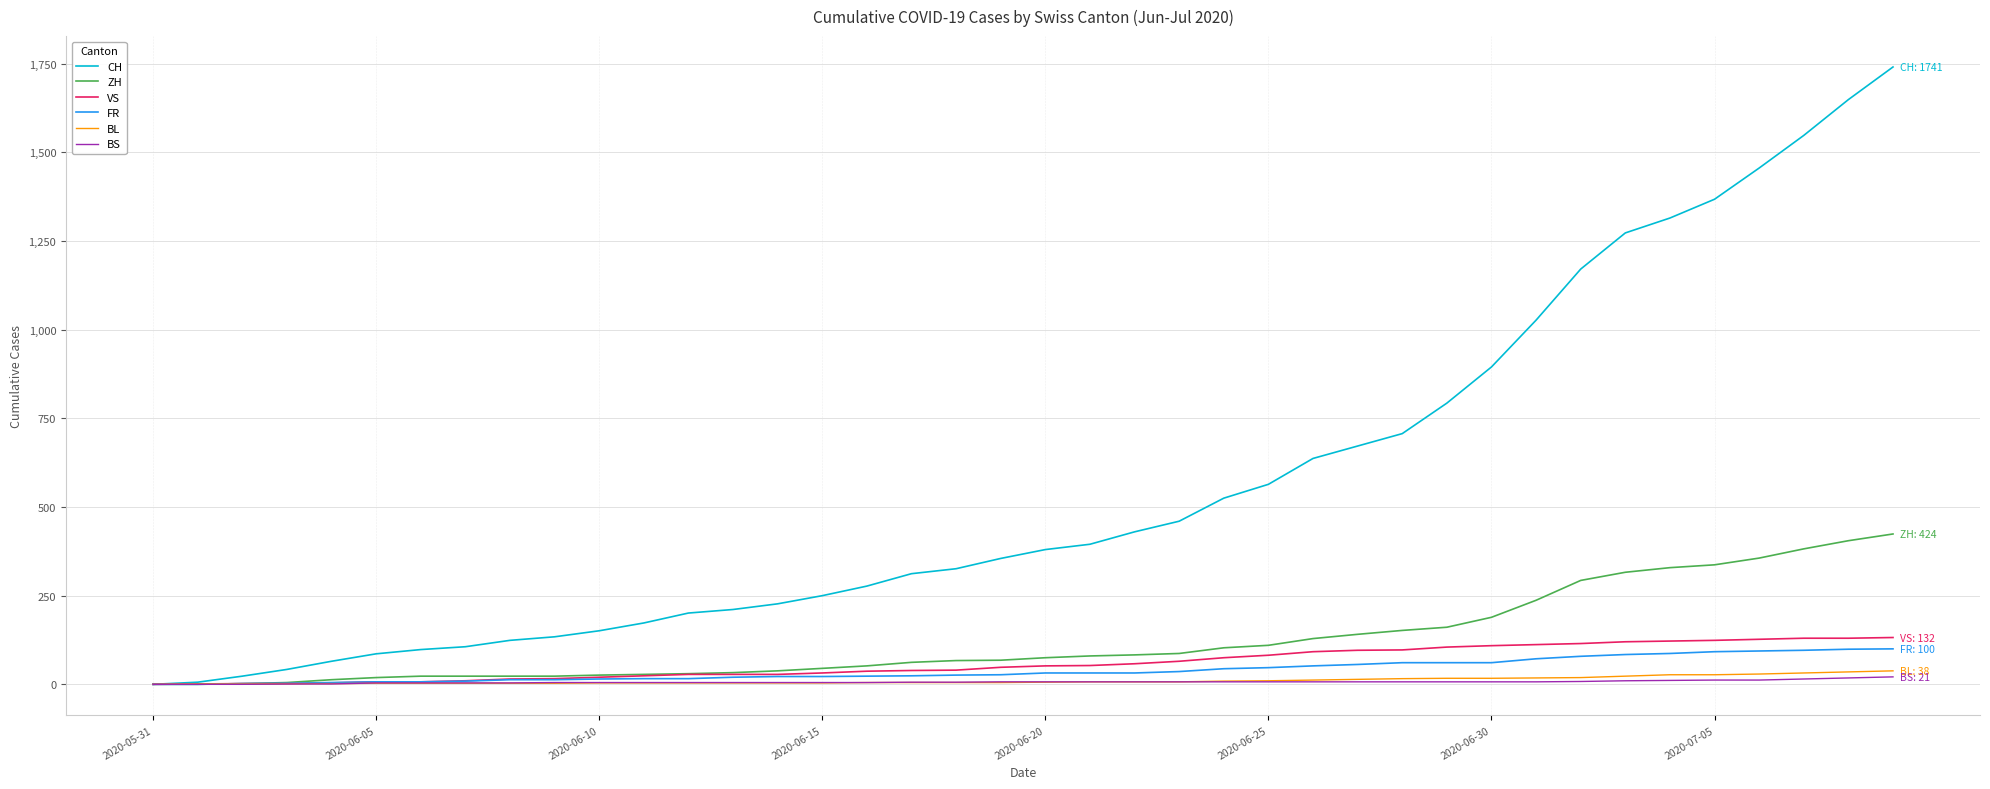

Which series has the largest range (max minus min)?

CH